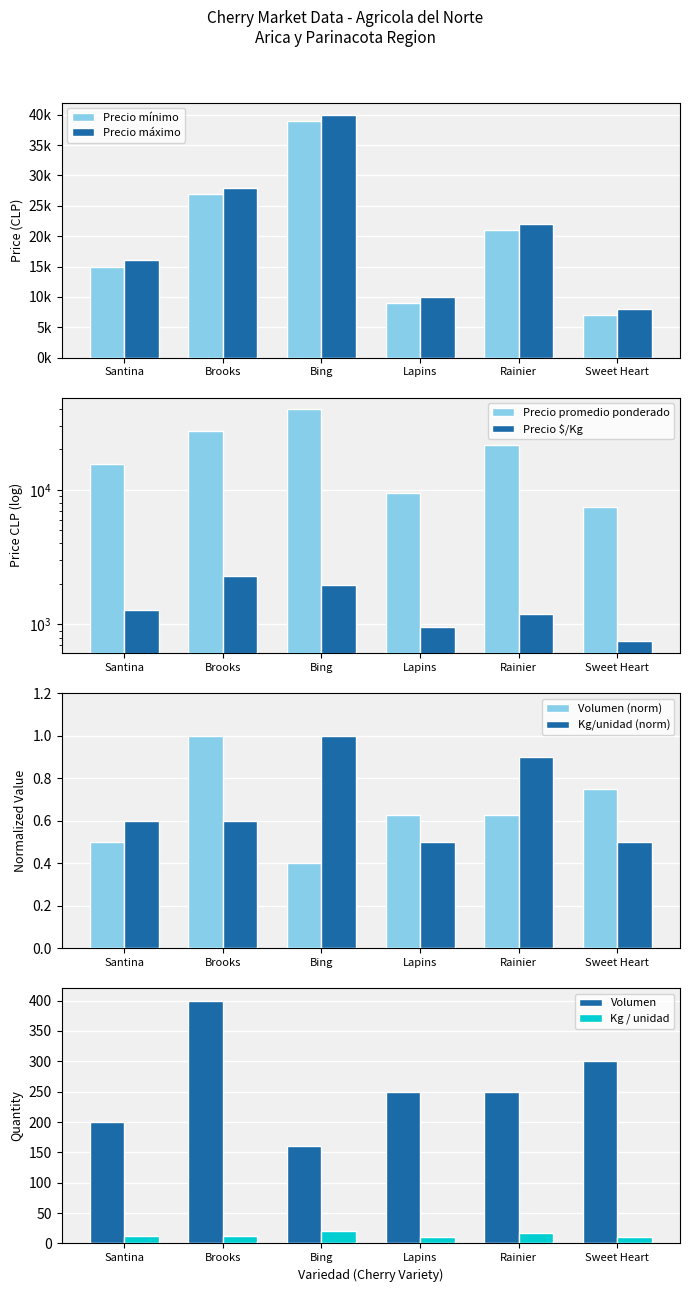

Is it true that Precio promedio ponderado equals 10598.5 at Brooks?

False